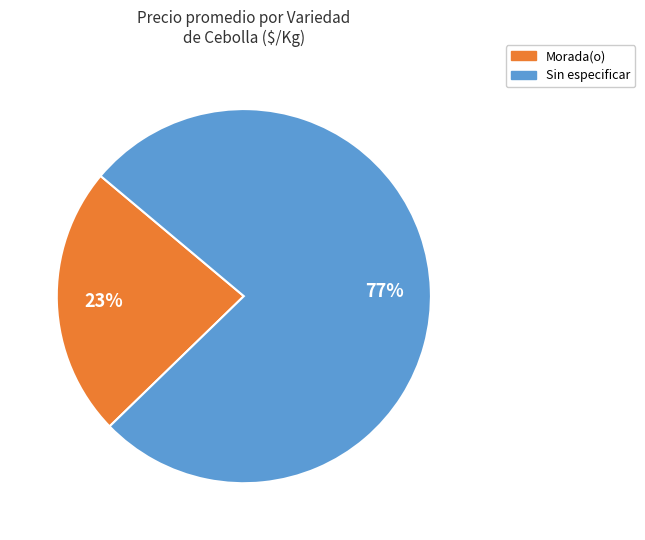

To the nearest percent, what percentage of the pie is Sin especificar?

77%